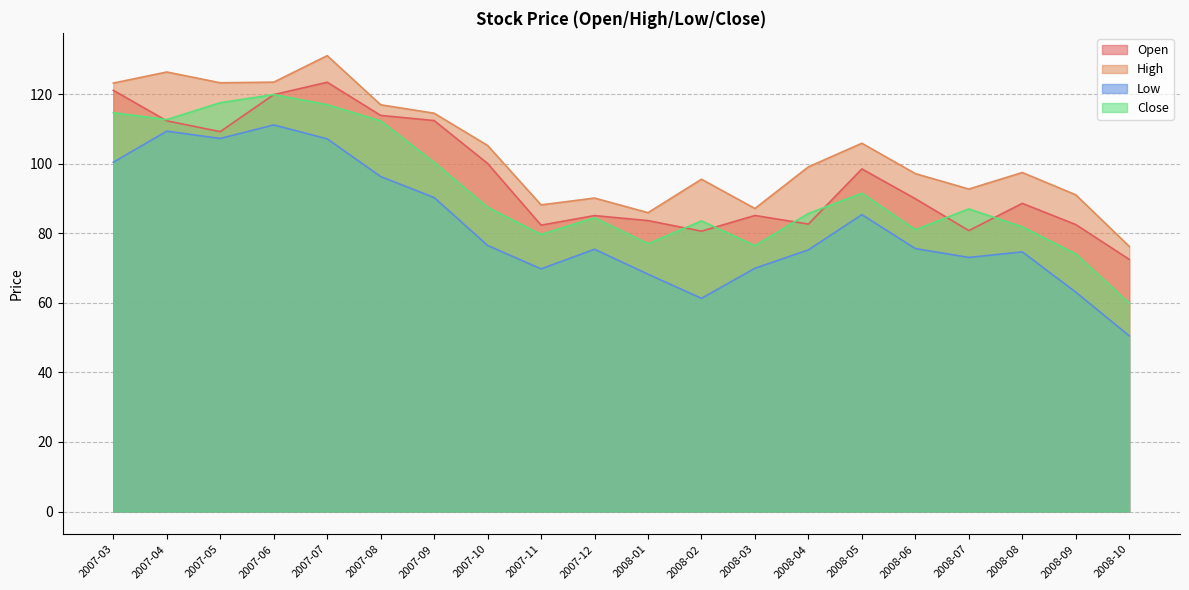

What is the minimum value for Low?

50.5